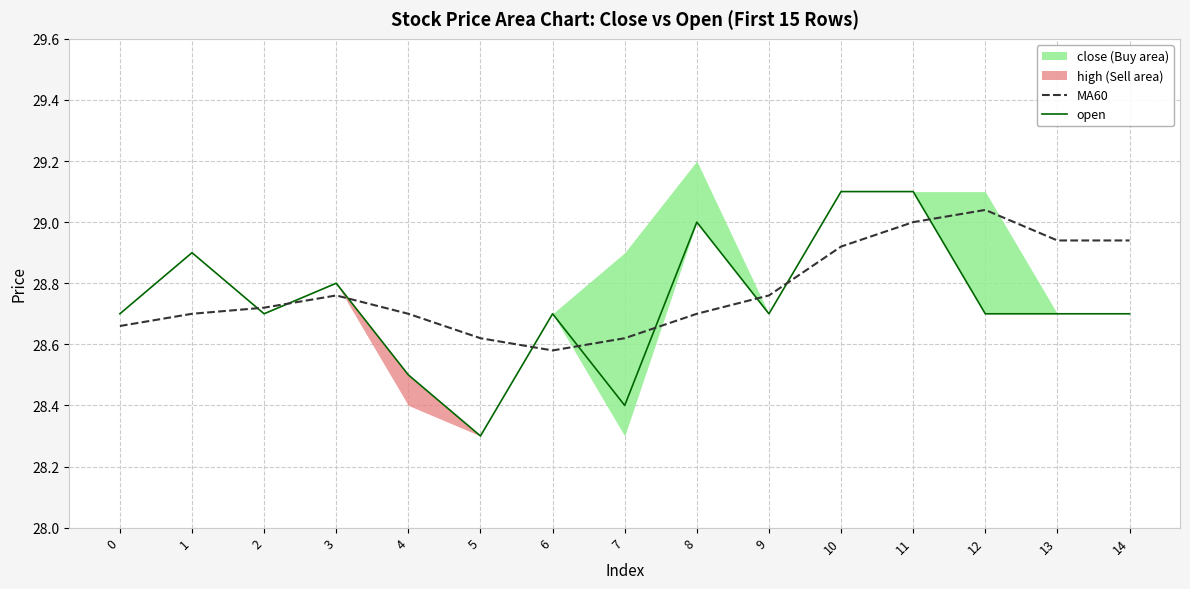

Is the value of open at 13 greater than the value of MA60 at 5?

Yes